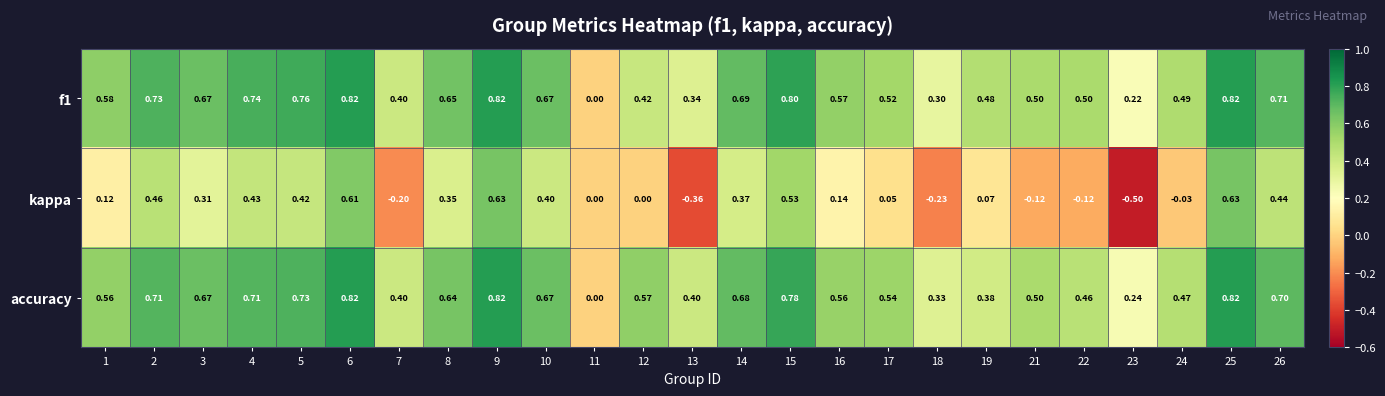

Is the value of f1 at 21 greater than the value of kappa at 17?

Yes